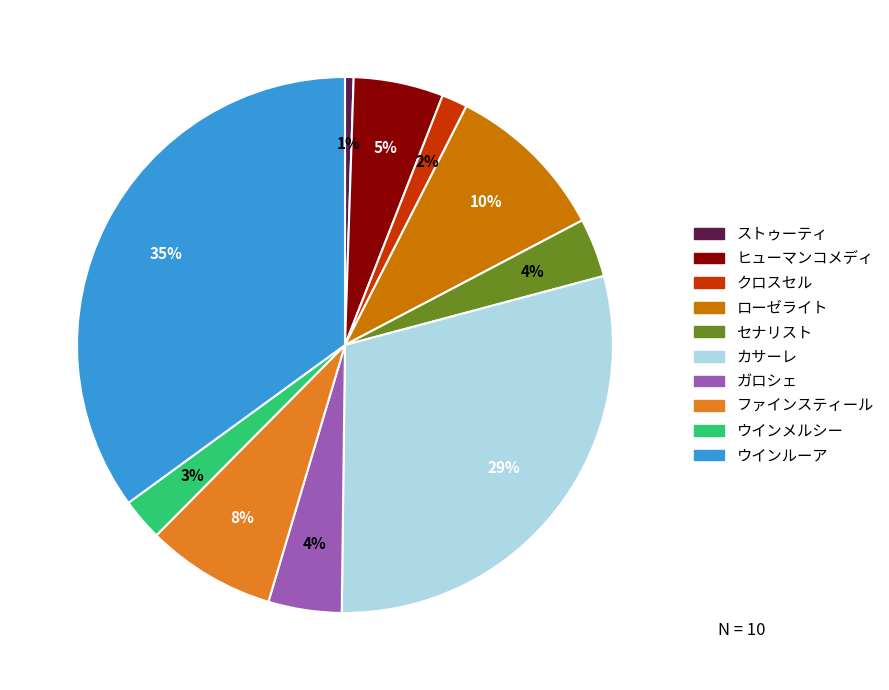

How many segments does this pie chart have?

10